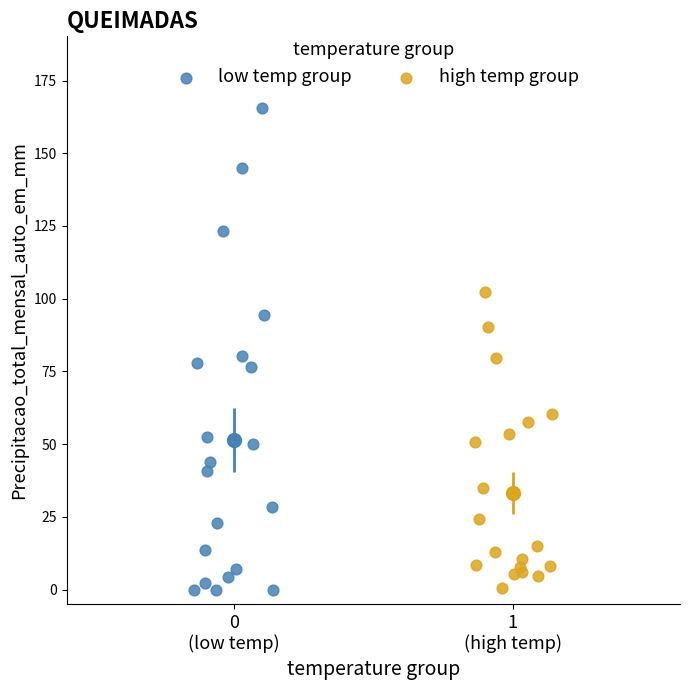

Which series contains the highest Y value?

low temp group